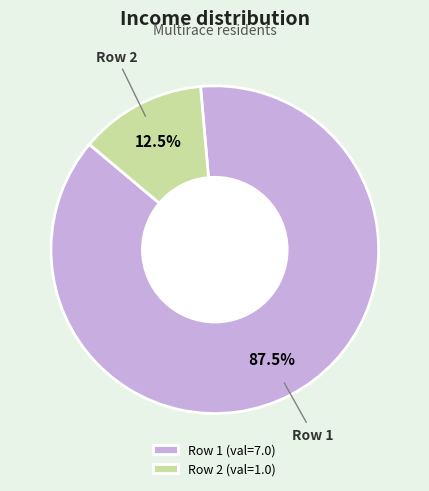

To the nearest percent, what is the average slice percentage?

50%